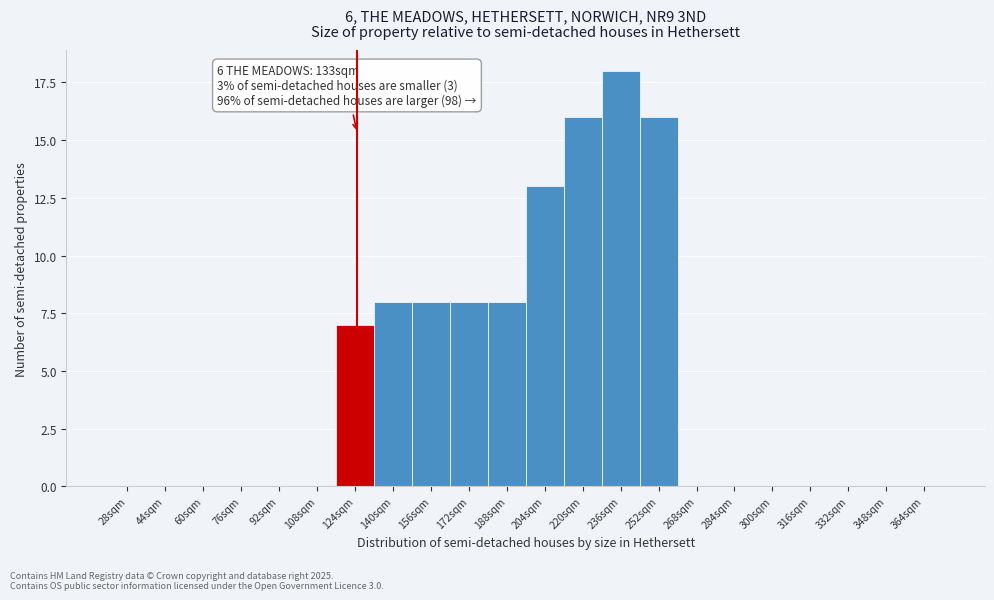

Reading right to left, list all the values displayed in this chart.

364sqm=0	348sqm=0	332sqm=0	316sqm=0	300sqm=0	284sqm=0	268sqm=0	252sqm=16	236sqm=18	220sqm=16	204sqm=13	188sqm=8	172sqm=8	156sqm=8	140sqm=8	124sqm=7	108sqm=0	92sqm=0	76sqm=0	60sqm=0	44sqm=0	28sqm=0